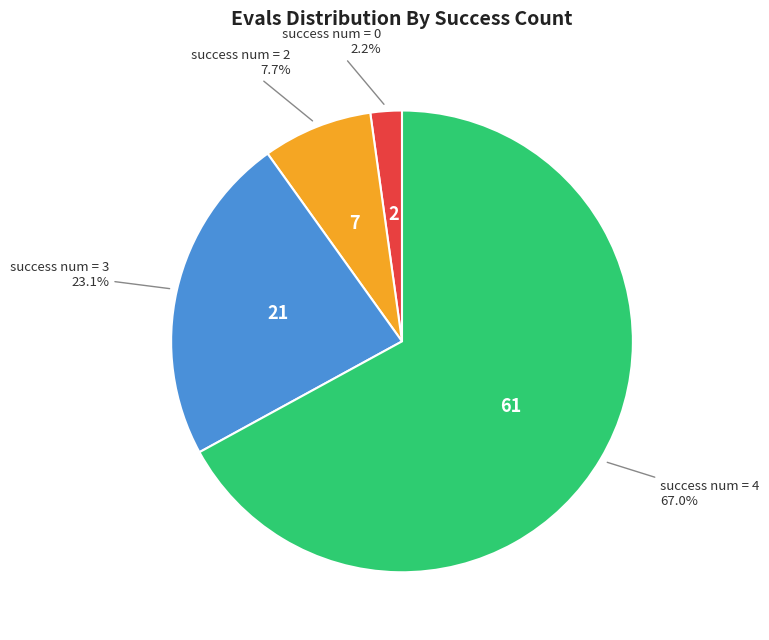

Is there a majority slice in this chart?

Yes